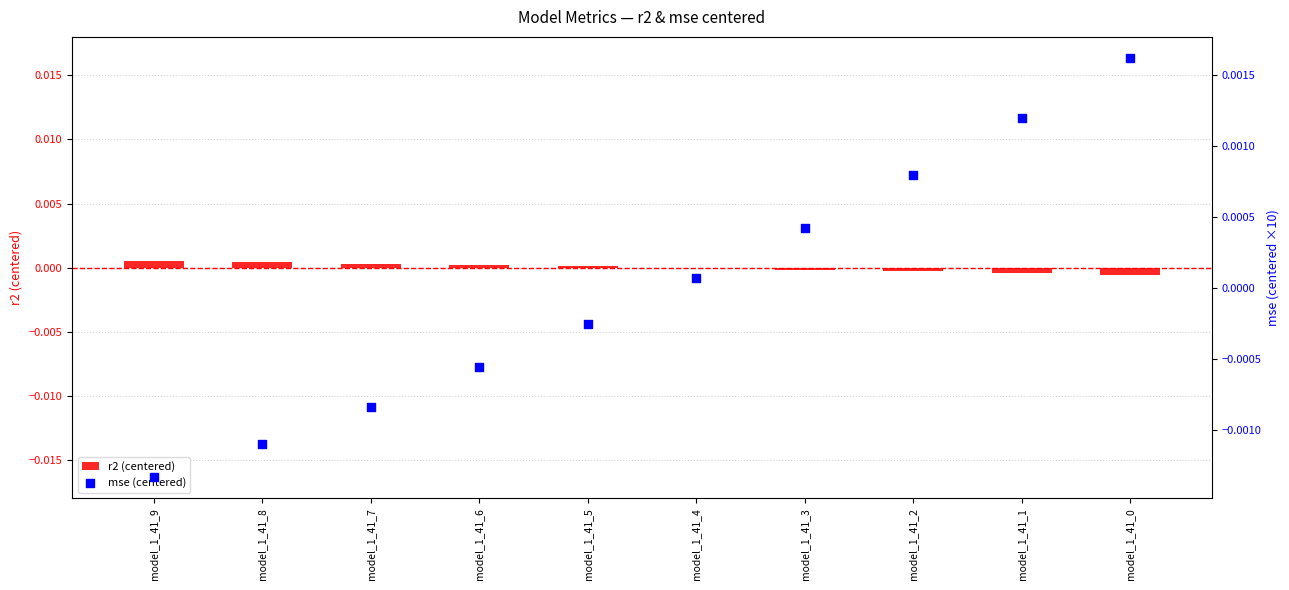

At how many categories does at least one series exceed 0?

10